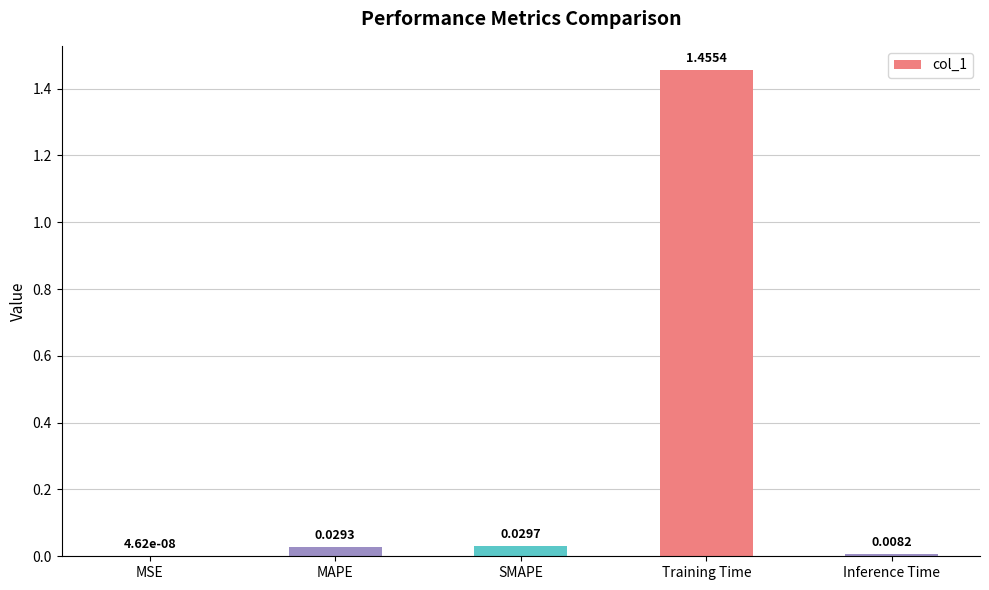

At which category does the chart reach its peak across all series?

Training Time